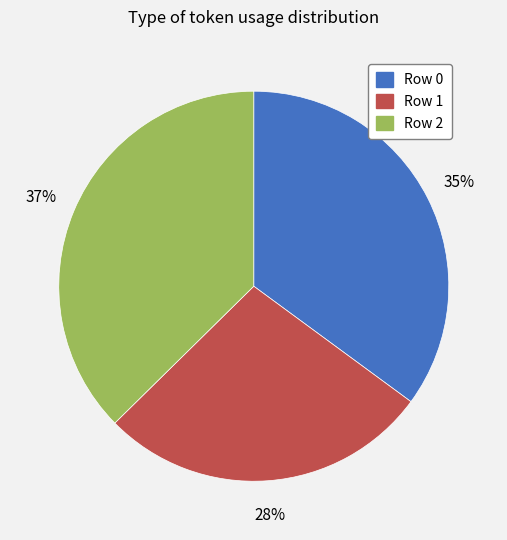

Rank the categories by value from highest to lowest.

Row 2, Row 0, Row 1